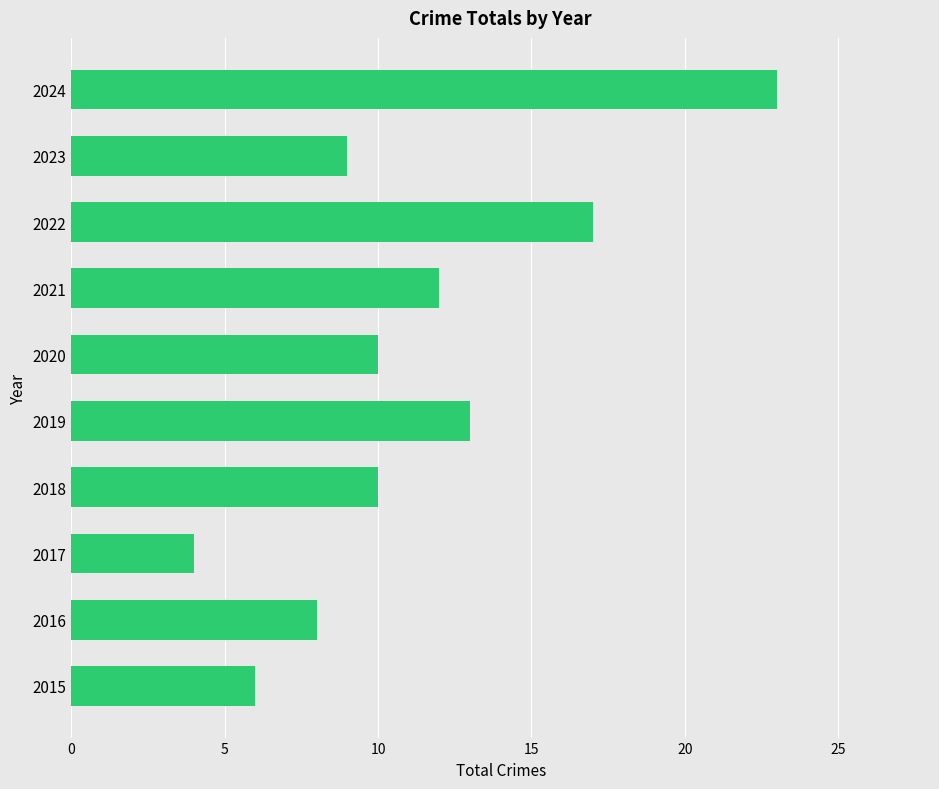

Reading bottom to top, extract all data points from this chart.

6	8	4	10	13	10	12	17	9	23